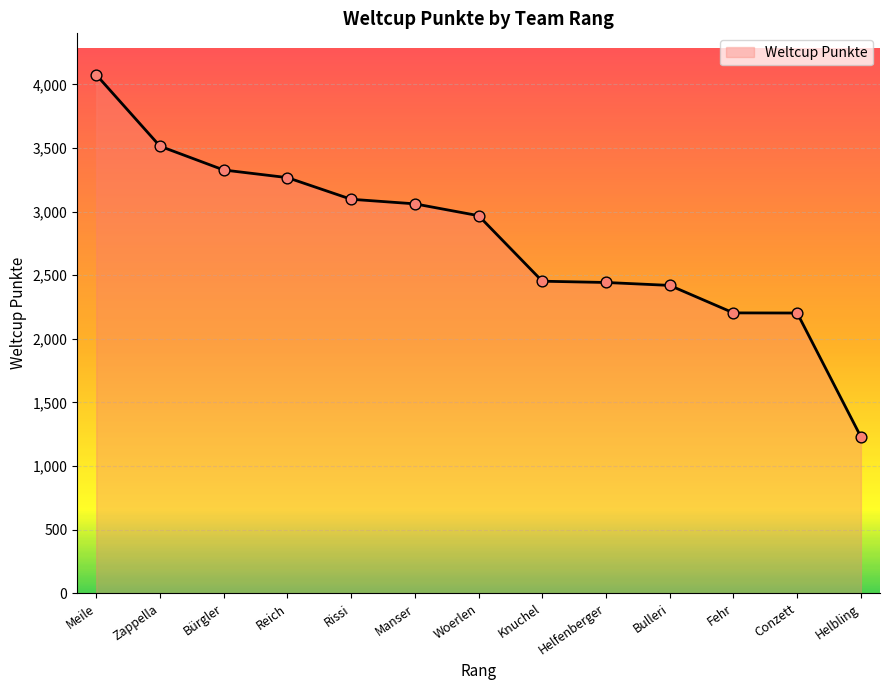

What is the change in value from Manser to Helbling?

-1831